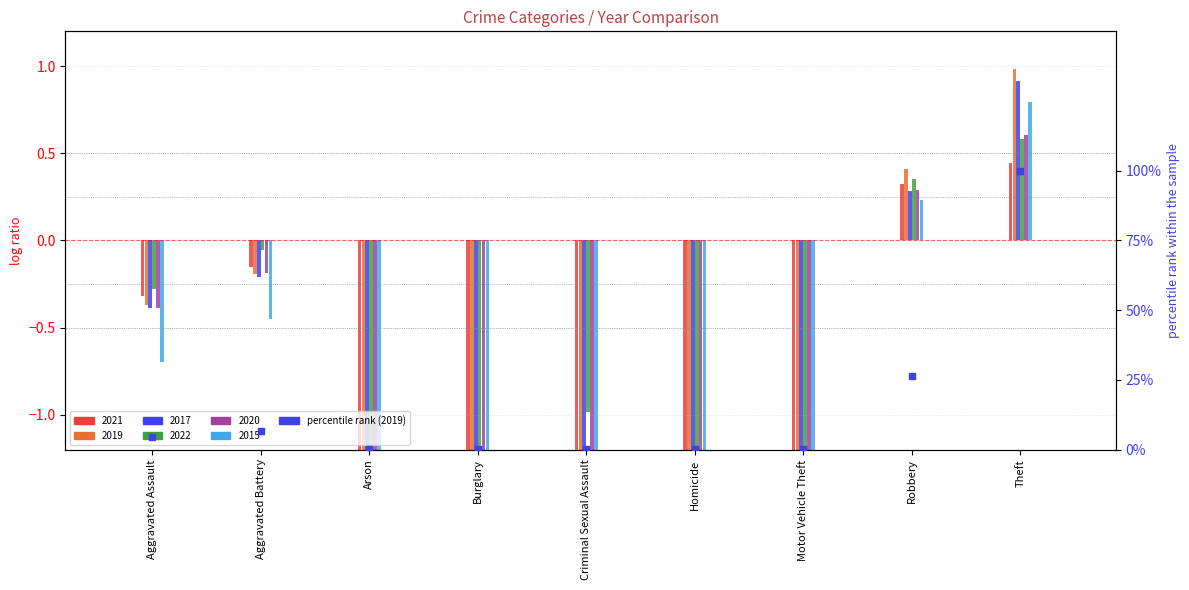

Between Homicide and Criminal Sexual Assault, which is larger?

Criminal Sexual Assault